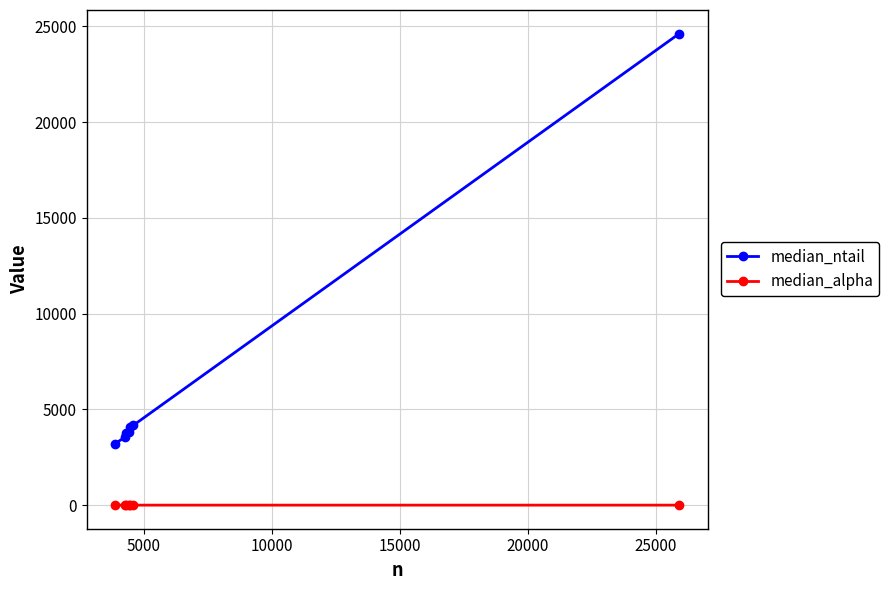

Which series has the largest range (max minus min)?

median_ntail